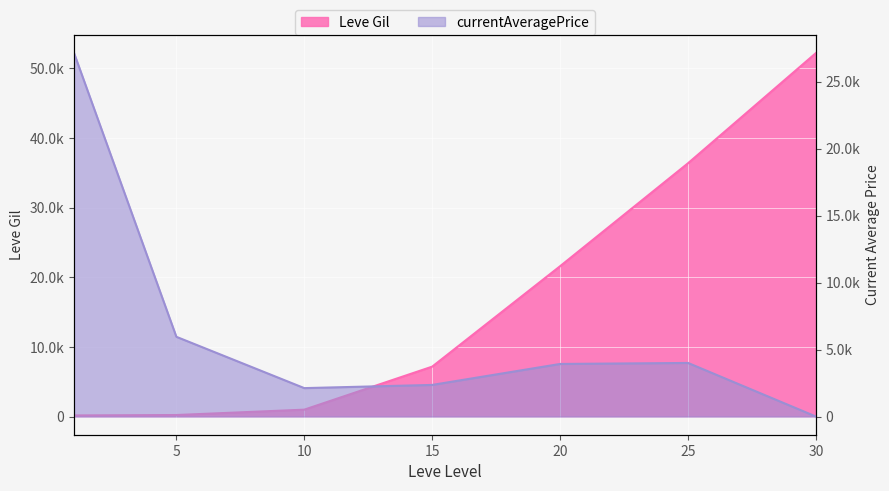

How many data points in currentAveragePrice are above 3925?

3